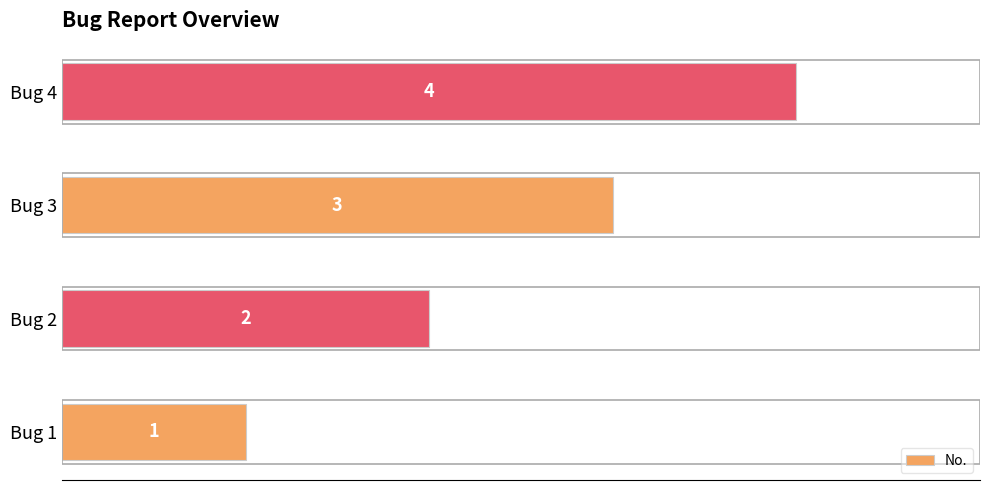

What is the change in value from Bug 1 to Bug 4?

+3